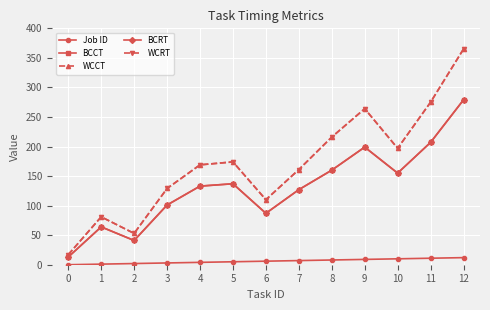

Does the chart have visible grid lines?

Yes